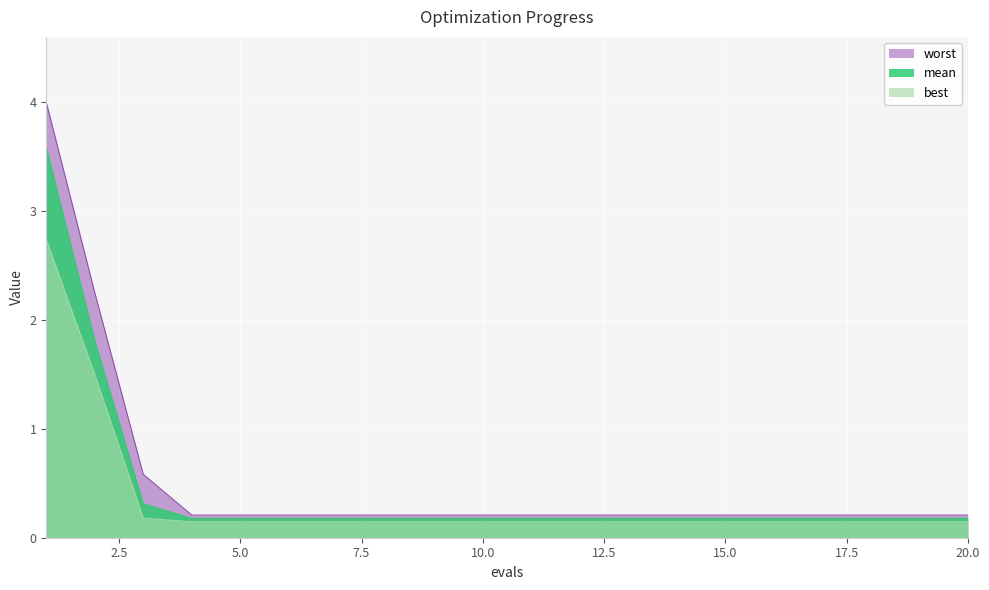

What is the maximum value shown in the chart?

4.0